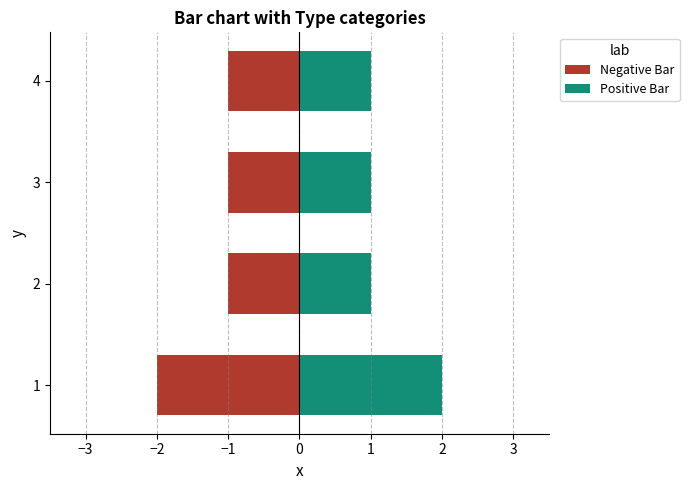

Which series has the largest total across all categories?

Positive Bar